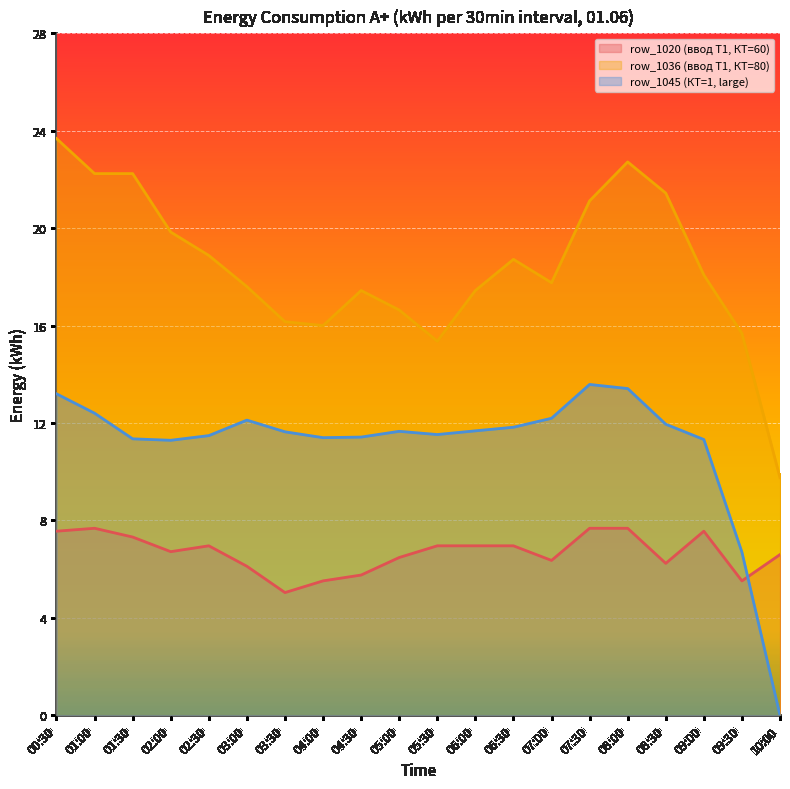

True or false: row_1020 (ввод Т1, КТ=60) and row_1045 (КТ=1, large) intersect in this chart.

True